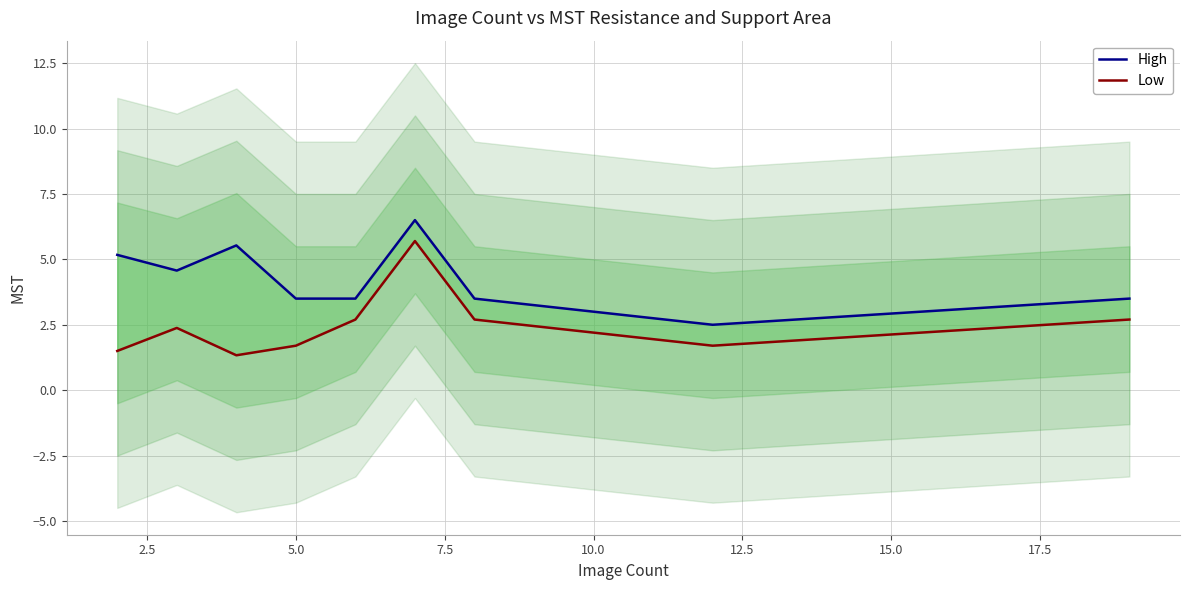

Which series has the widest spread of values?

Low